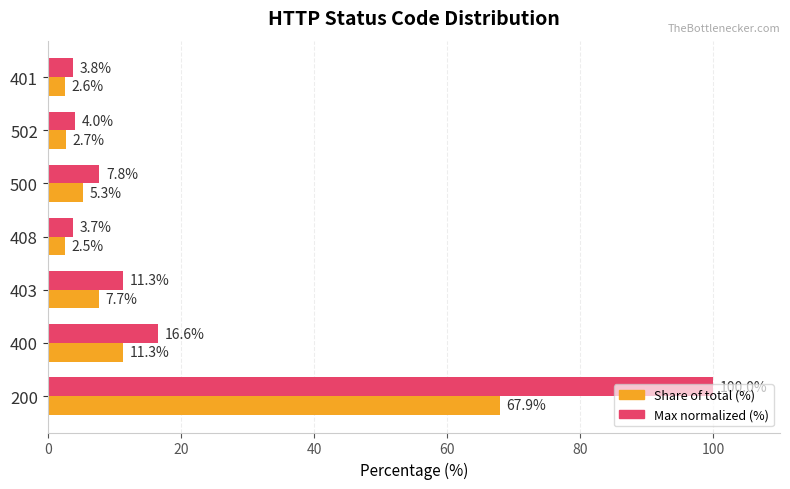

How many categories are shown in the chart?

7